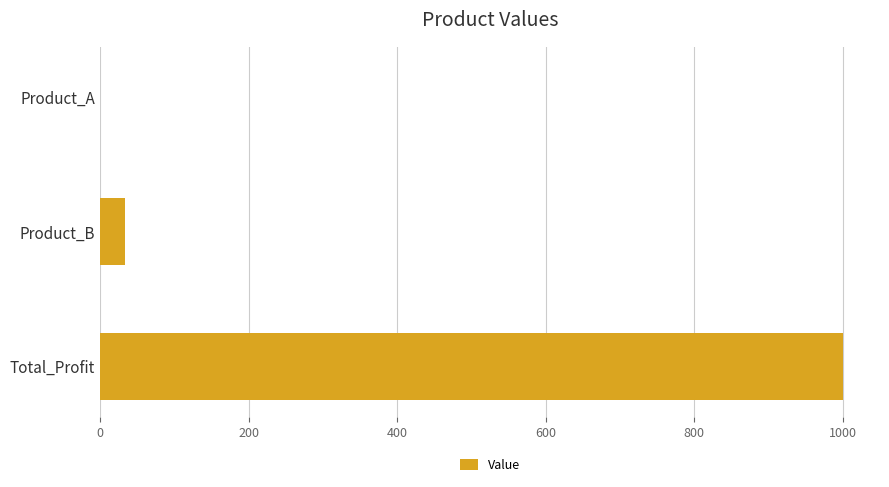

The chart shows a value of 0.0 at Product_A. True or false?

True